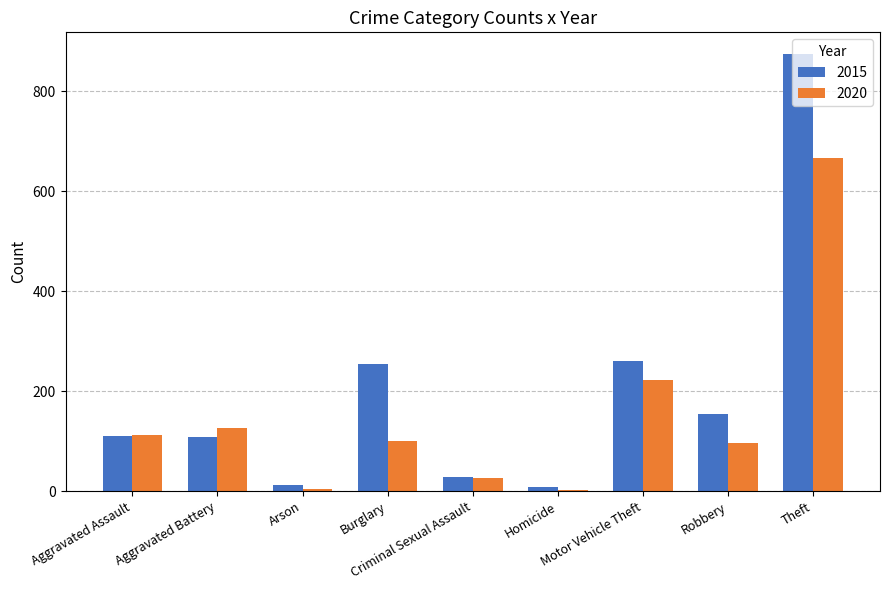

What is the sum of all 2020 values?

1357